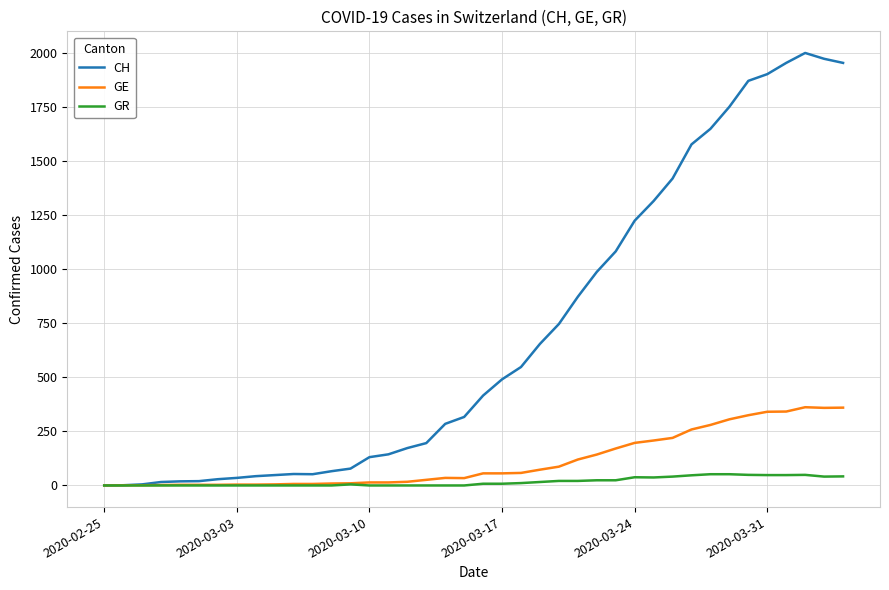

Which series has the largest range (max minus min)?

CH